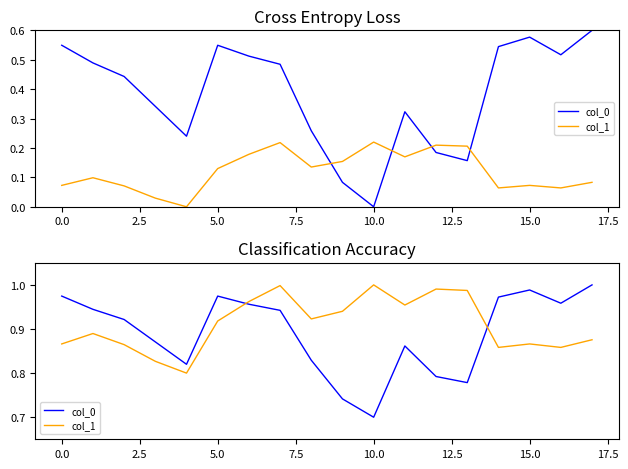

The col_0 series shows 0.9 at 2.5. True or false?

True